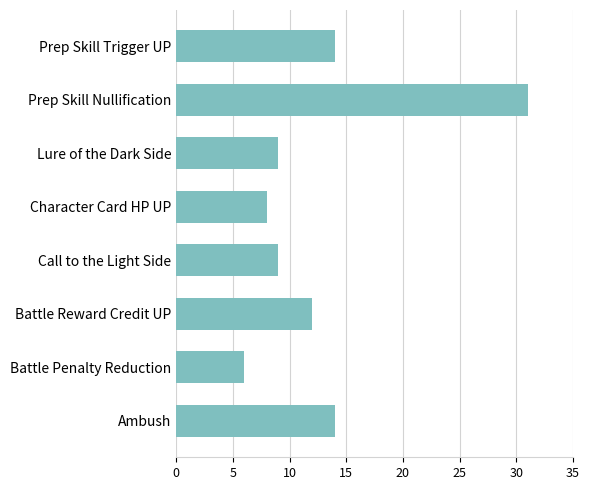

What is the difference between the second highest and minimum values?

8